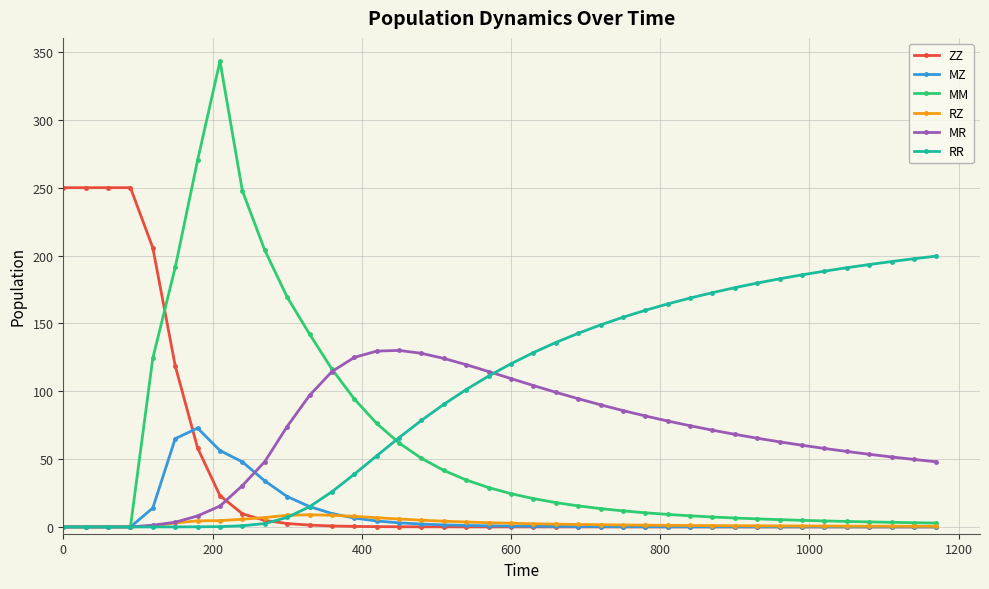

What is the maximum value shown in the chart?

343.2